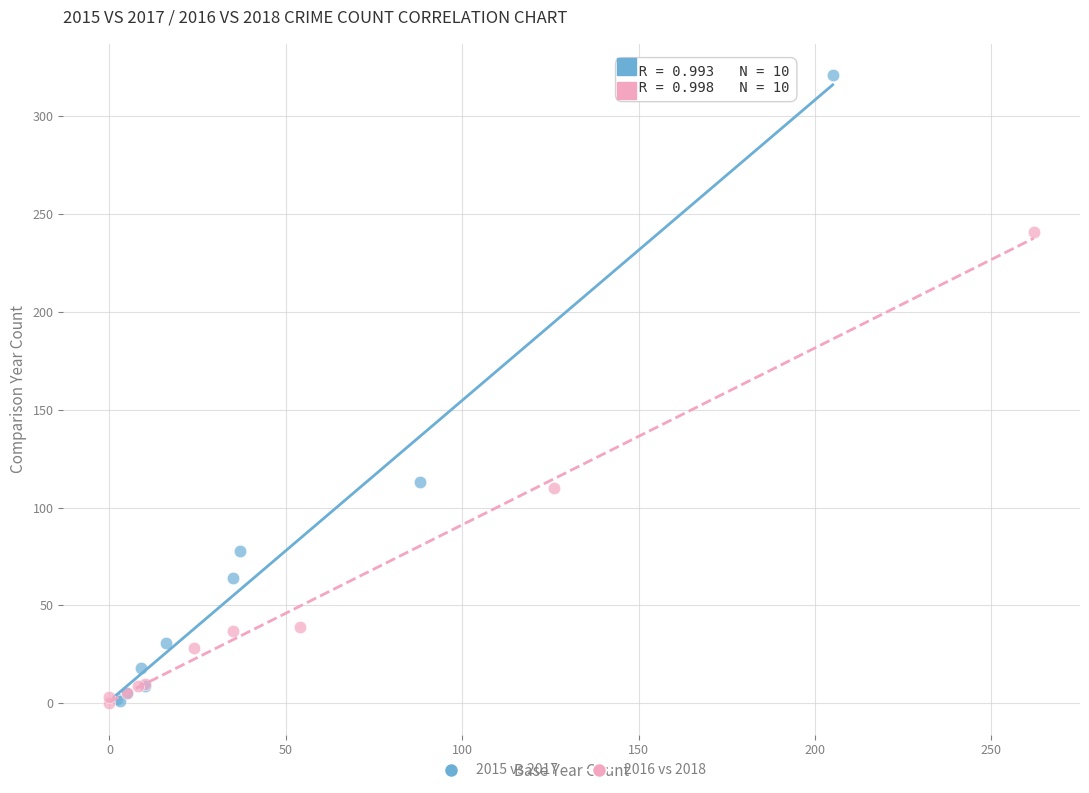

Which series has the widest spread of Y values?

2015 vs 2017